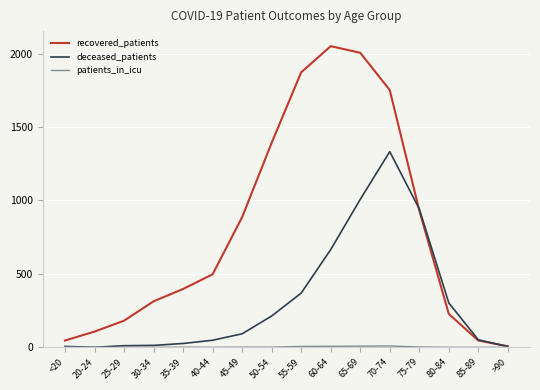

The value of recovered_patients at 40-44 is 680. True or false?

False